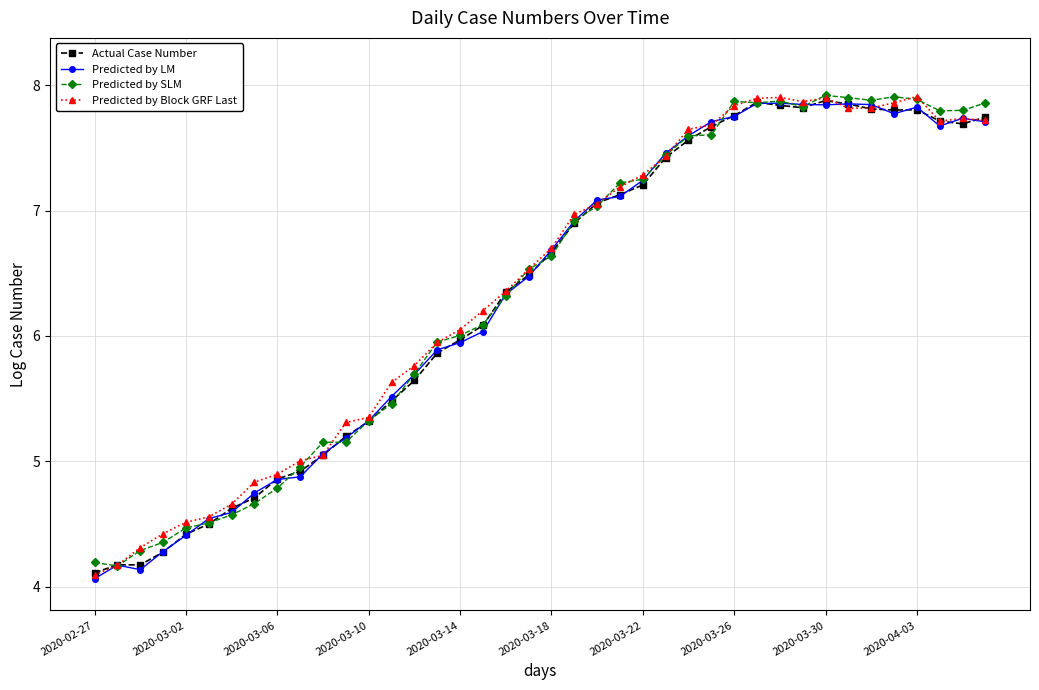

How many lines are shown in the chart?

4